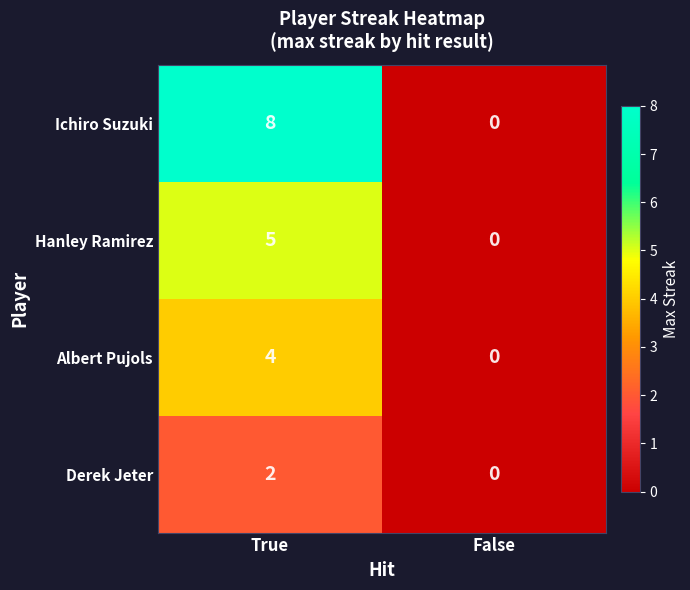

Which series has the largest total across all categories?

Ichiro Suzuki